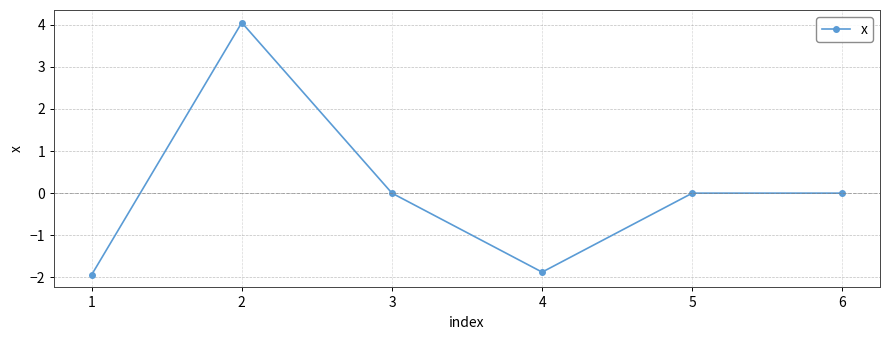

How many categories are shown in the chart?

6